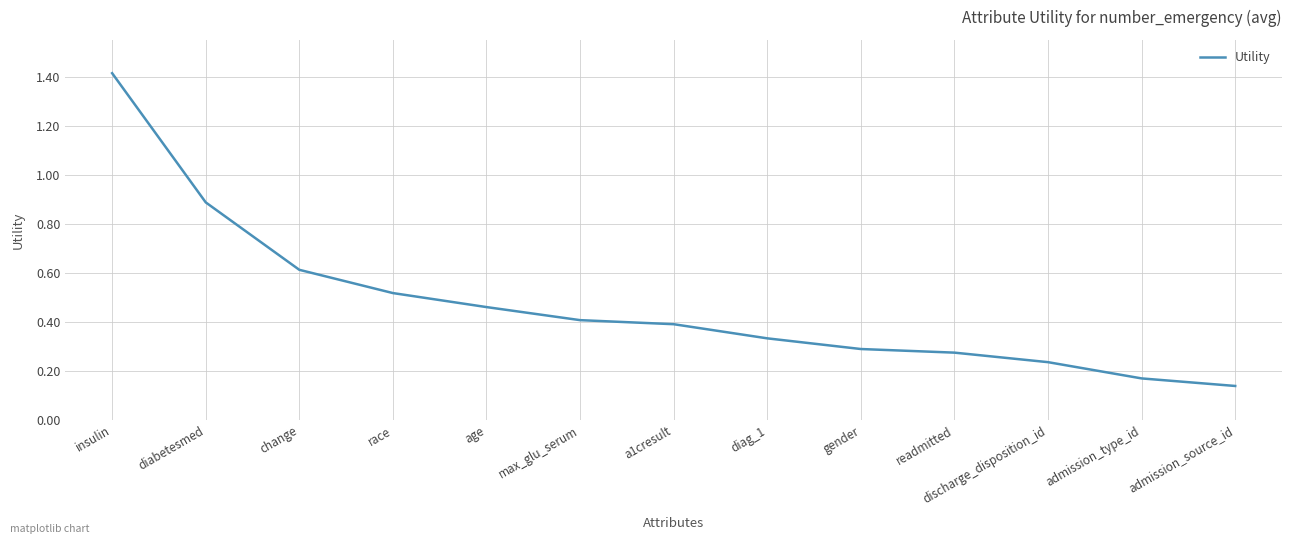

What is the difference between the maximum and minimum values?

1.3